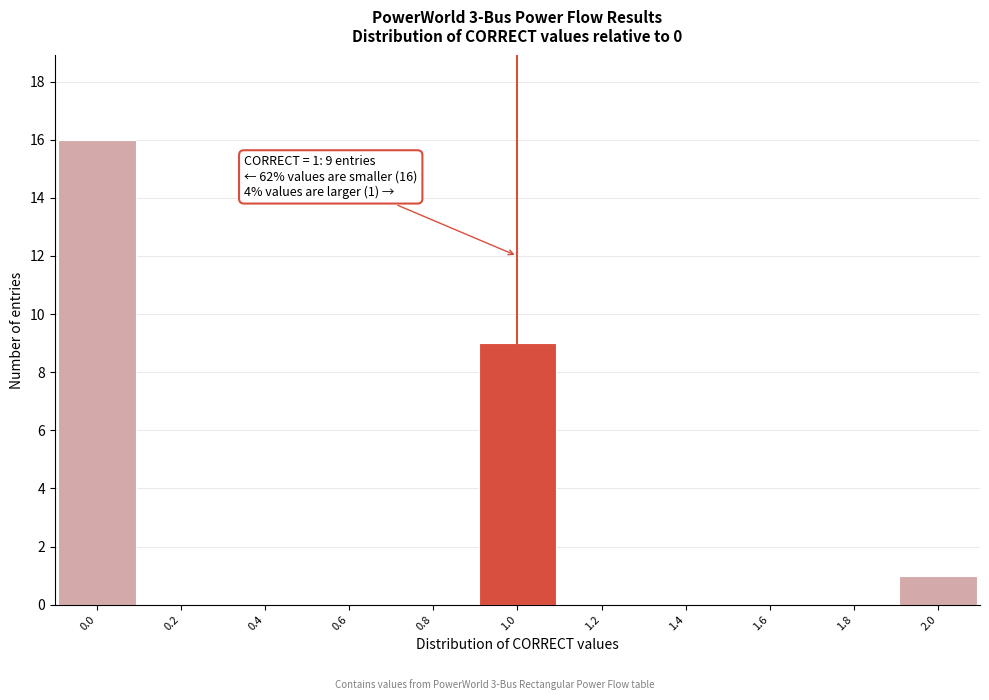

Which range on the x-axis has the tallest bar?

-0.1 to 0.1